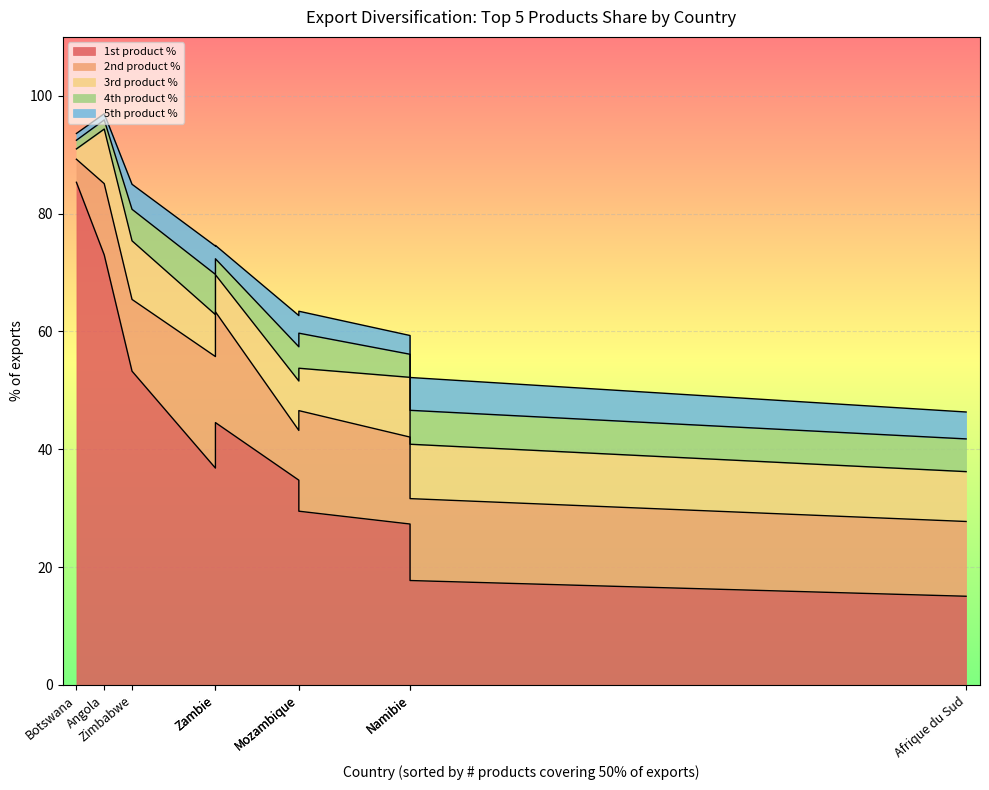

What is the average value of the 2nd product % series?

13.3